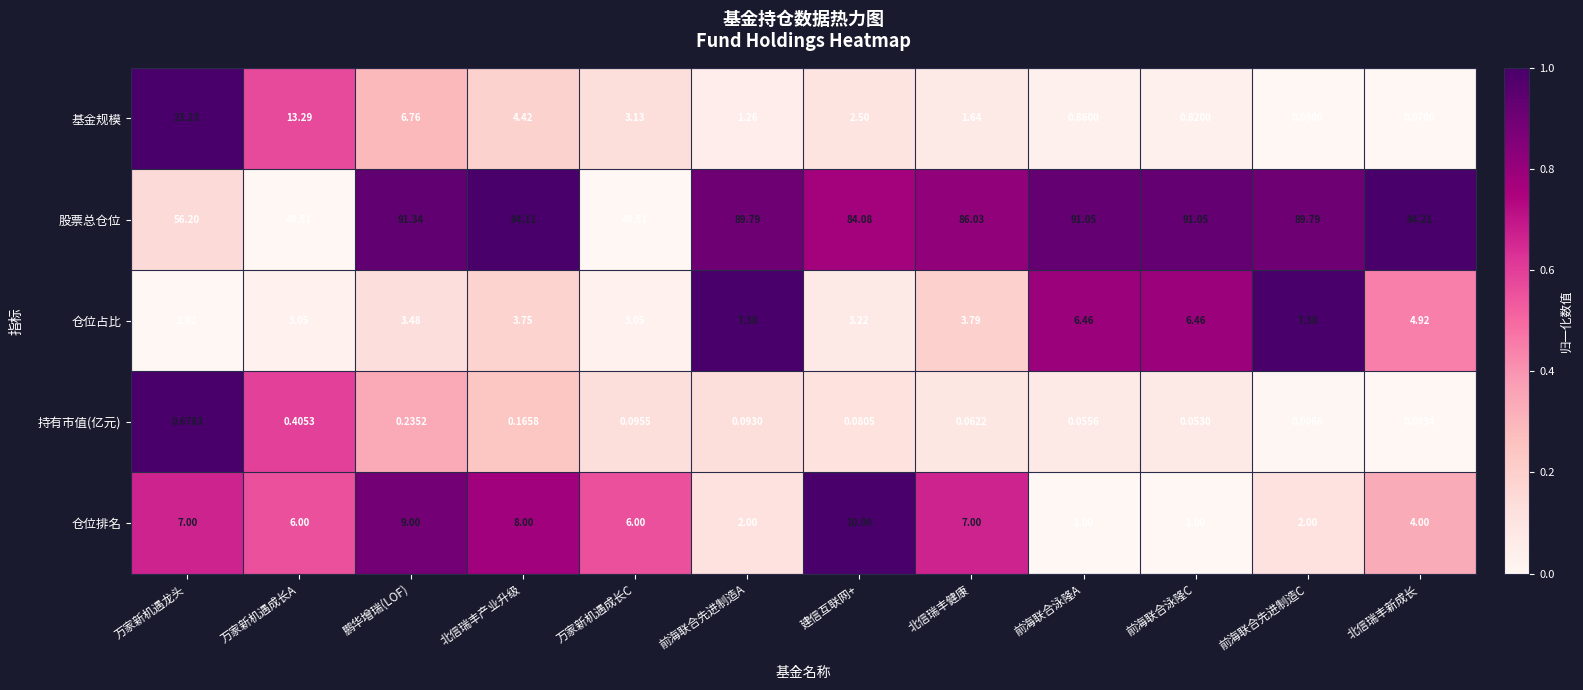

Which series changed the most between 万家新机遇龙头 and 万家新机遇成长A?

基金规模